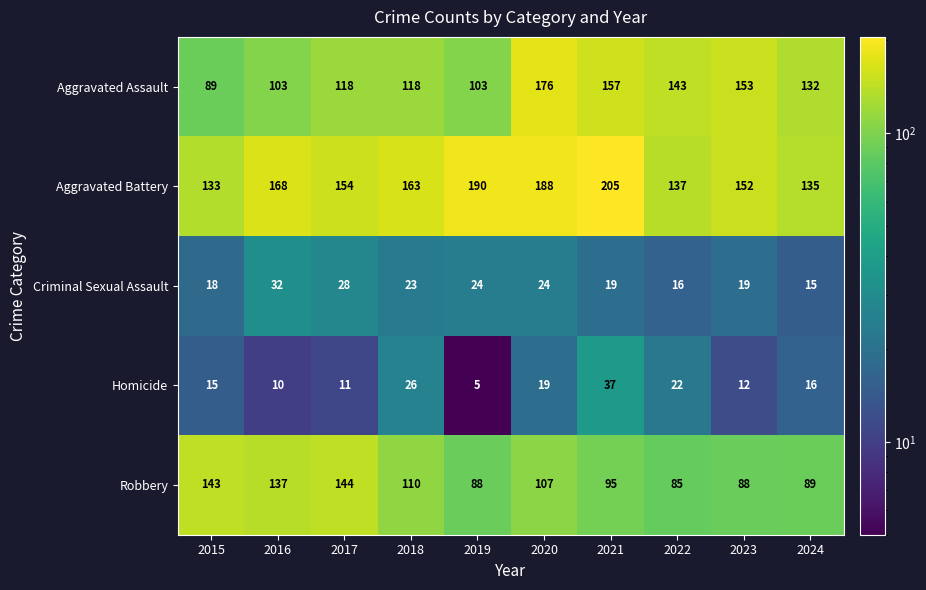

List the series in order of their peak value, highest first.

Aggravated Battery, Aggravated Assault, Robbery, Homicide, Criminal Sexual Assault